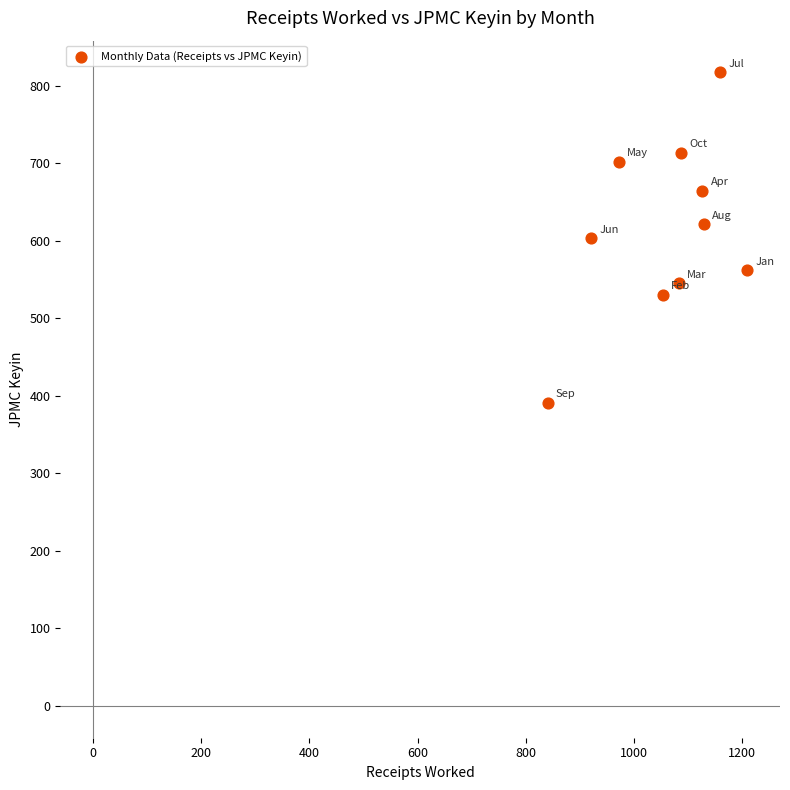

What is the range of X values (max minus min)?

369